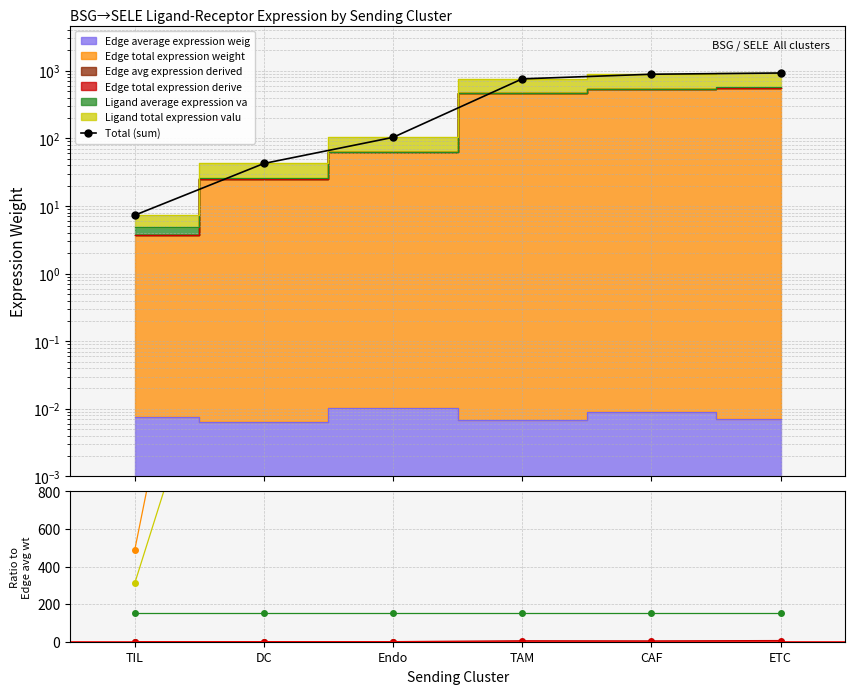

At which category does the chart reach its minimum across all series?

TIL